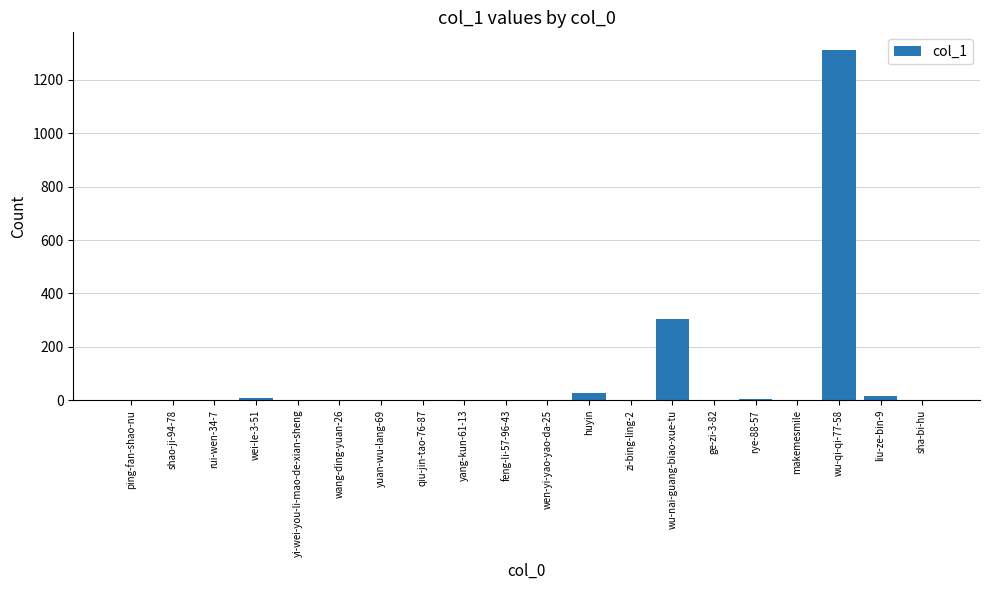

What is the sum of the values at liu-ze-bin-9 and makemesmile?

15